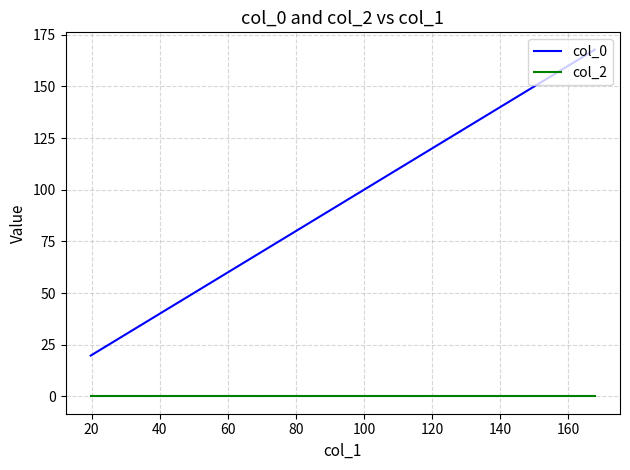

Is it true that col_0 equals 22.1 at 80?

False